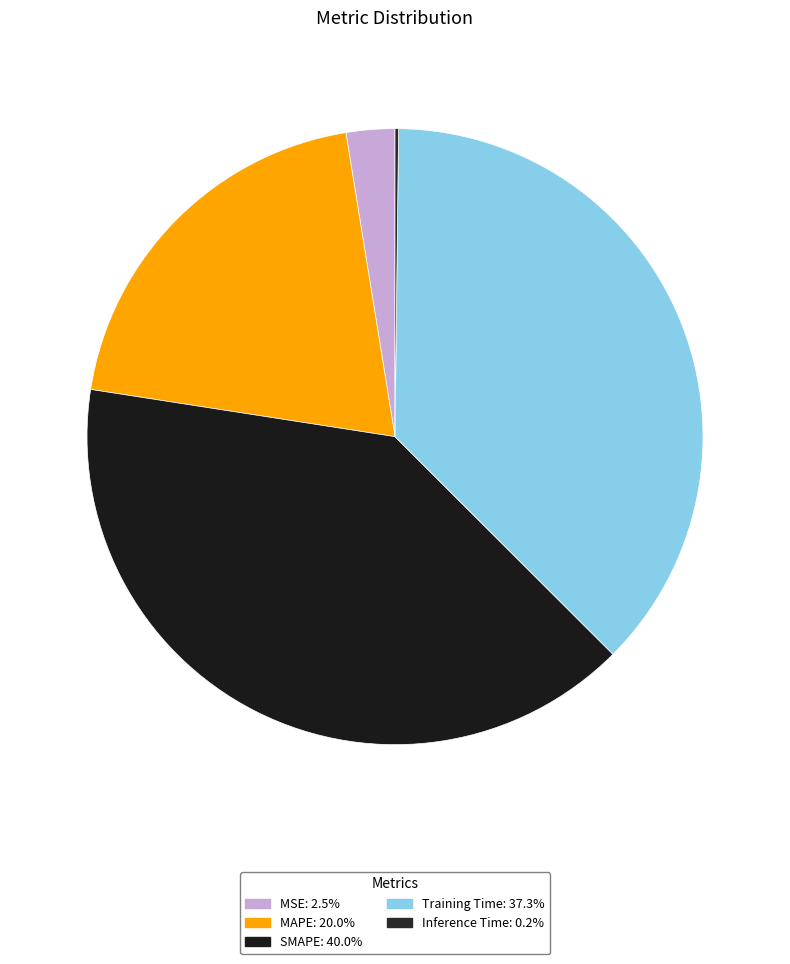

How many slices are in this pie chart?

5